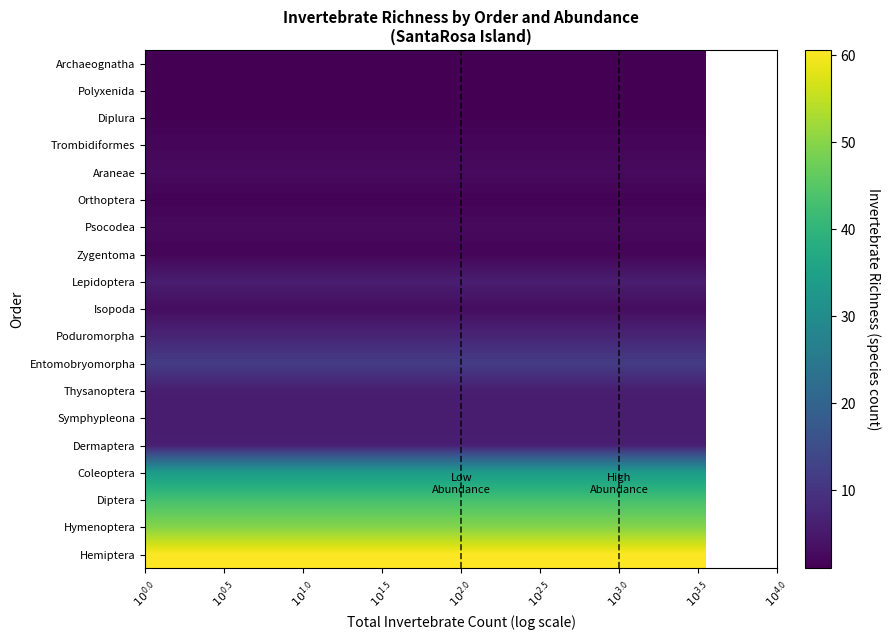

What is the minimum value shown in the chart?

1.0